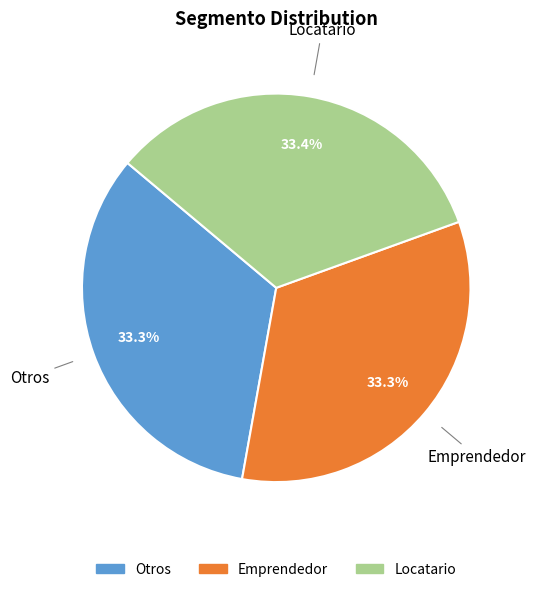

The Emprendedor slice represents 41% of the pie. True or false?

False